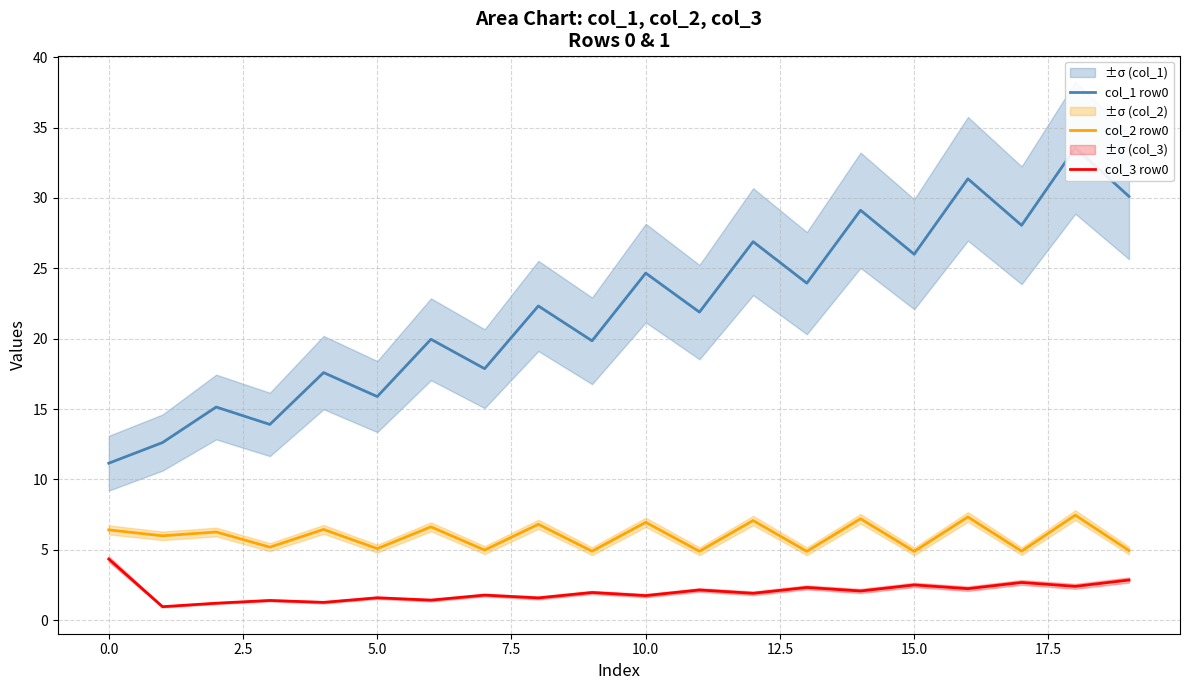

List the series in order of their overall mean, highest first.

col_1 row0, col_2 row0, col_3 row0